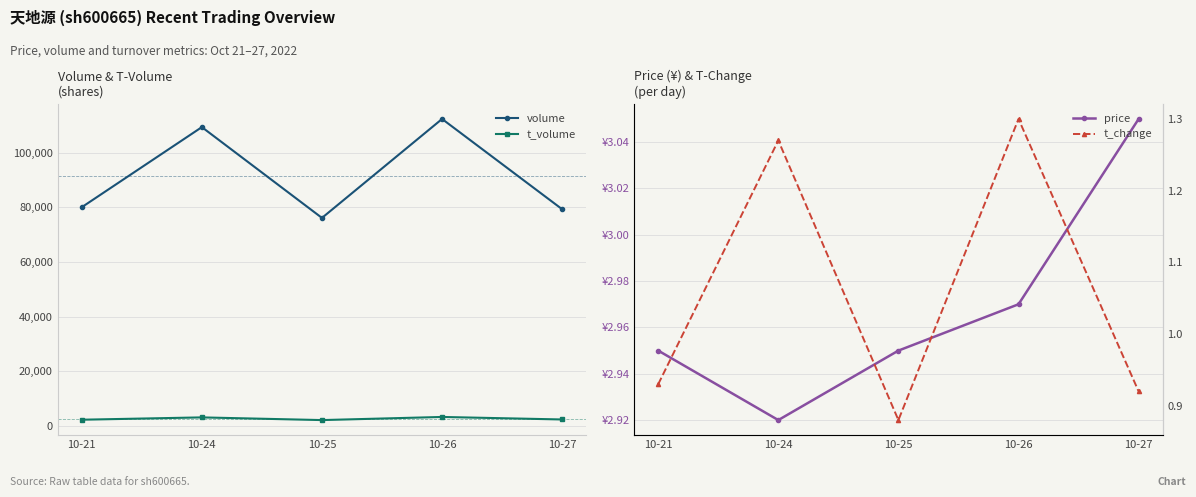

What is the average value of the t_change series?

1.1